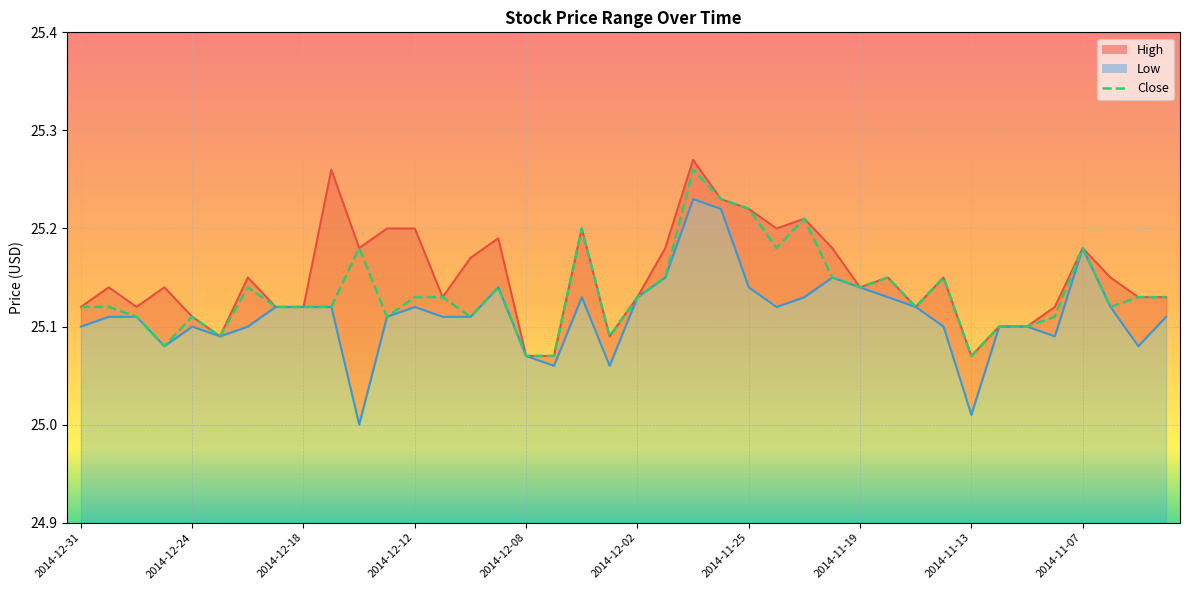

What position from the left is 2014-12-31?

1